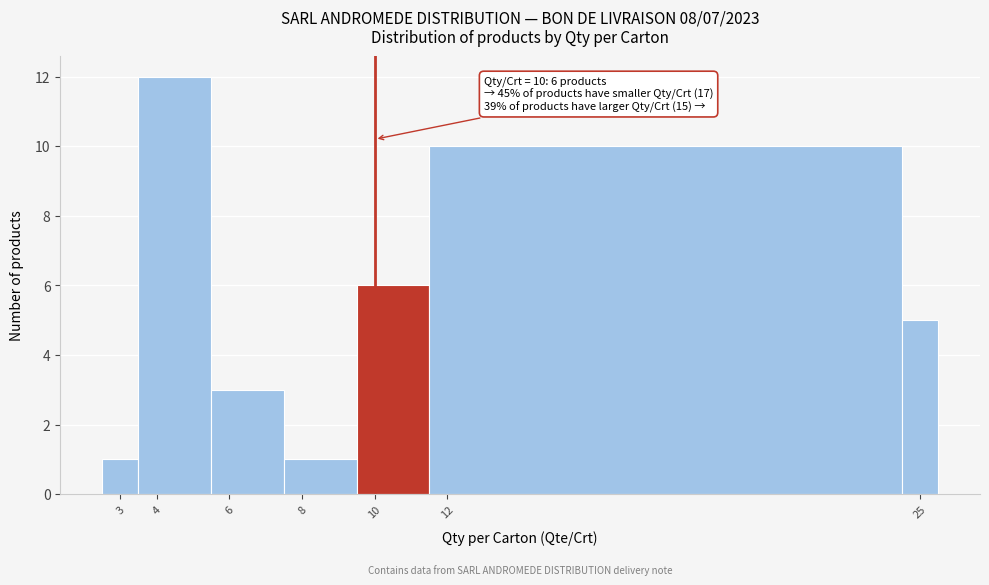

Which range on the x-axis has the tallest bar?

3.5 to 5.5